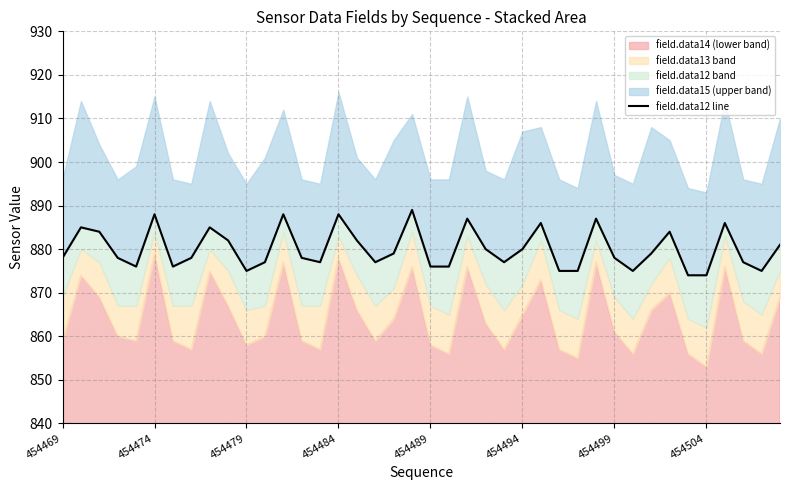

Reading left to right, extract all data points from this chart.

878	885	884	878	876	888	876	878	885	882	875	877	888	878	877	888	882	877	879	889	876	876	887	880	877	880	886	875	875	887	878	875	879	884	874	874	886	877	875	881